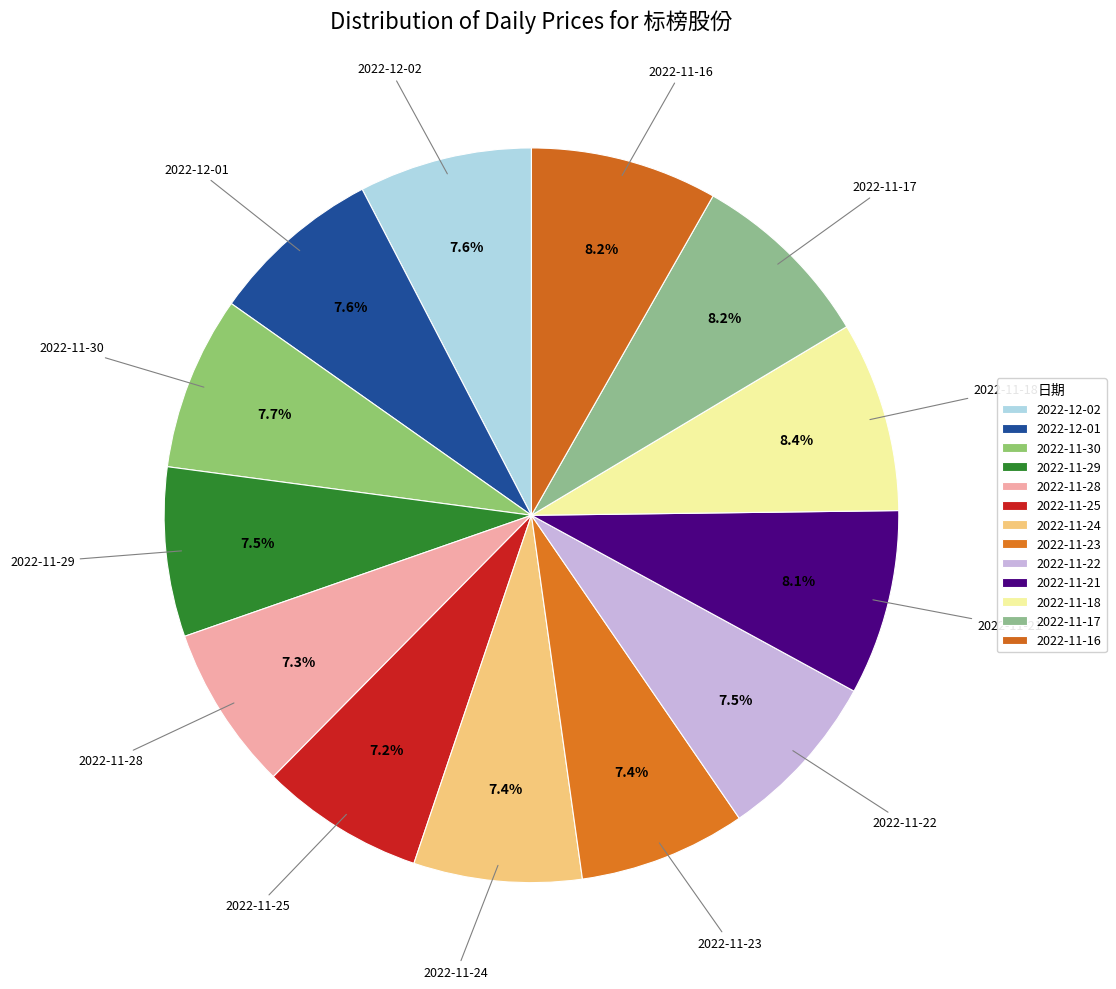

How many segments does this pie chart have?

13